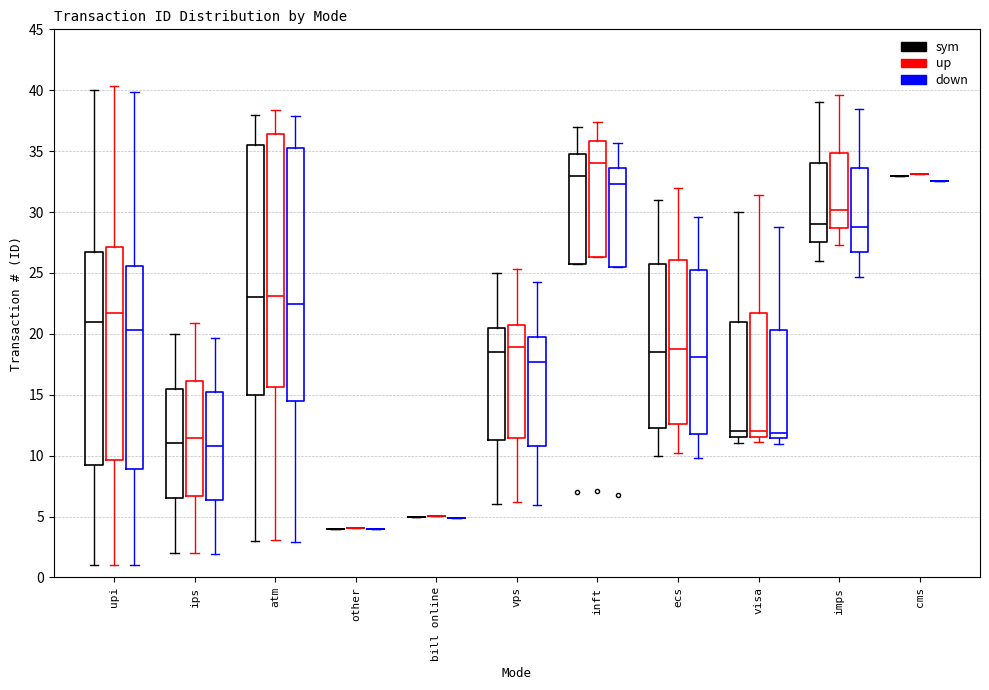

Where does the median line of the box for visa (up) sit on the y-axis? The values are not printed on the chart, so give them approximately, as read against the axis.

12.0